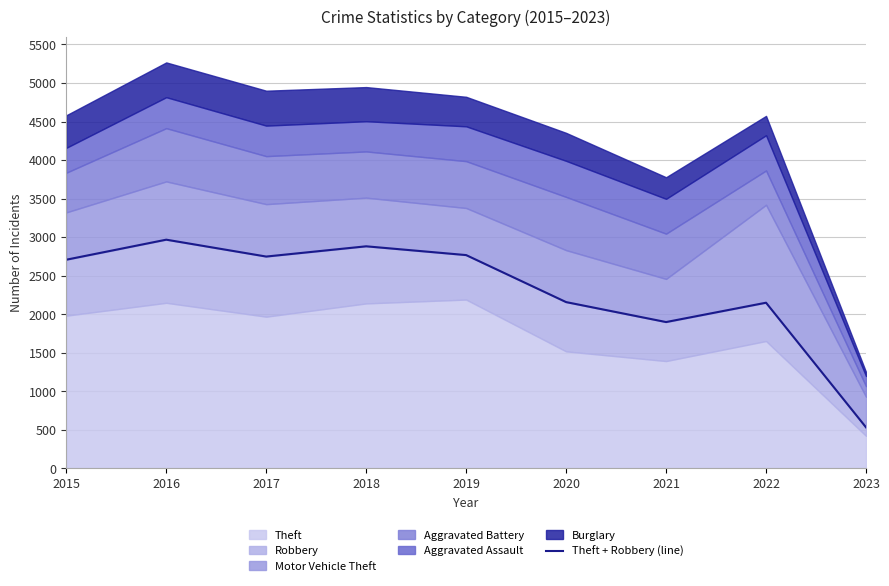

What is the smallest value displayed?

532